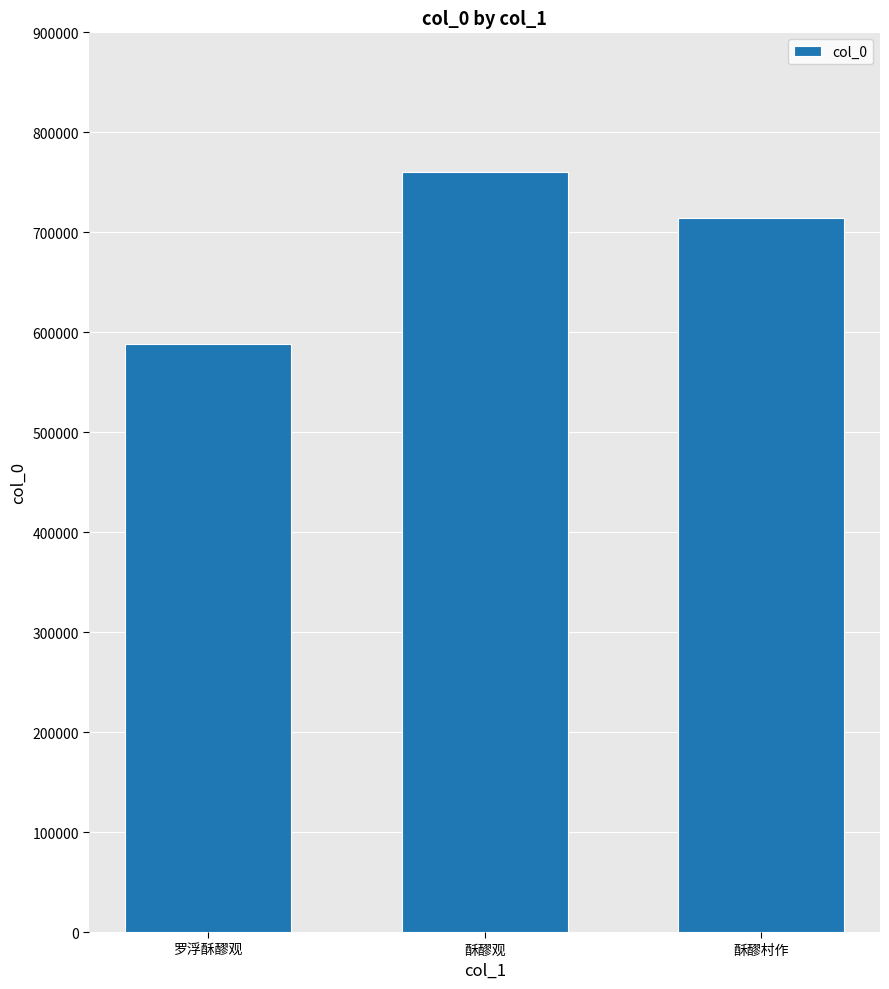

What is the label of the 2nd bar from the left?

酥醪观